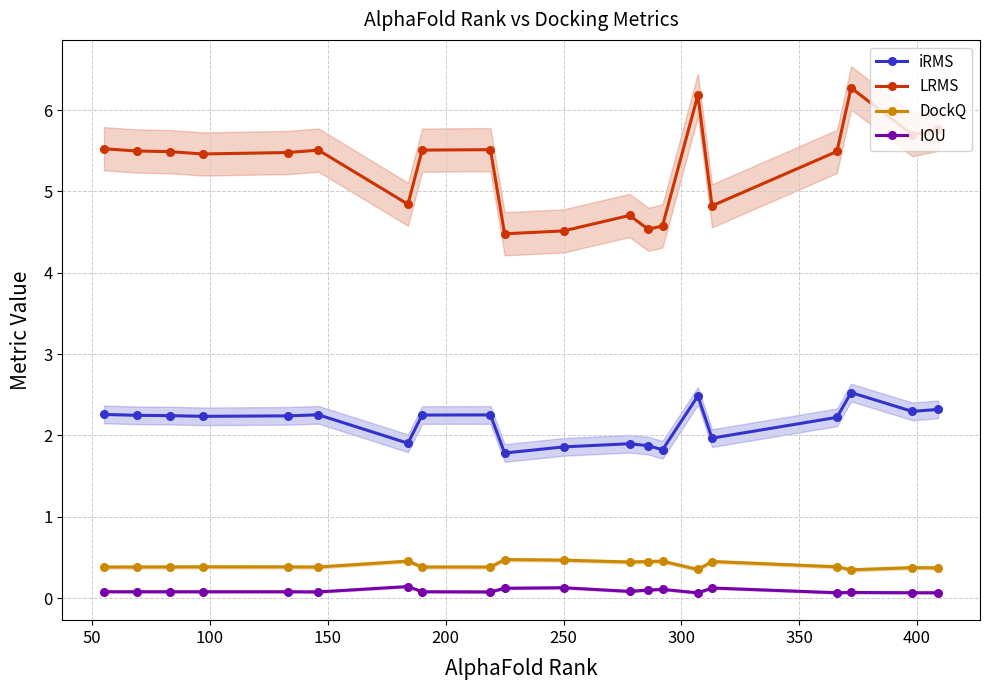

What is the highest value of the LRMS series?

6.3